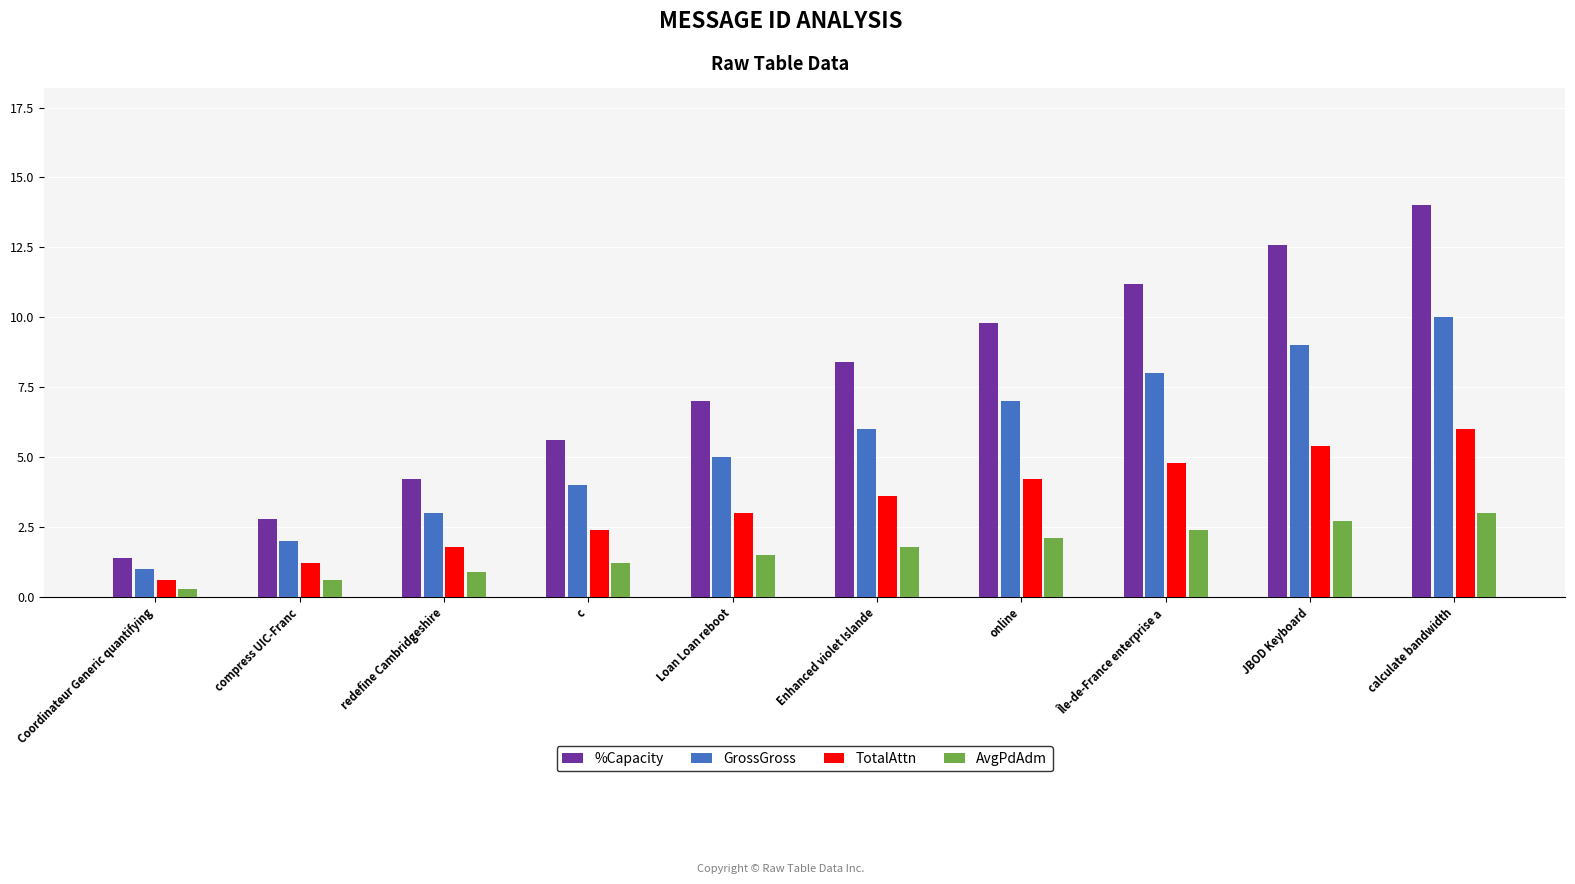

Which series has the largest total across all categories?

%Capacity